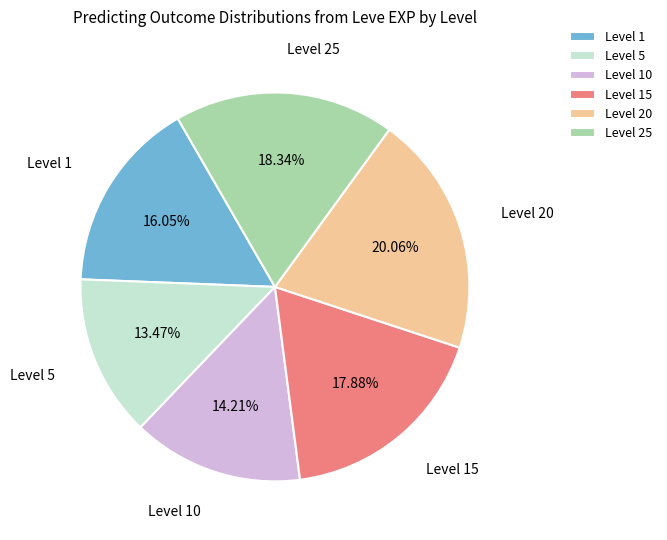

Combined, do Level 1 and Level 15 account for over 50%?

No